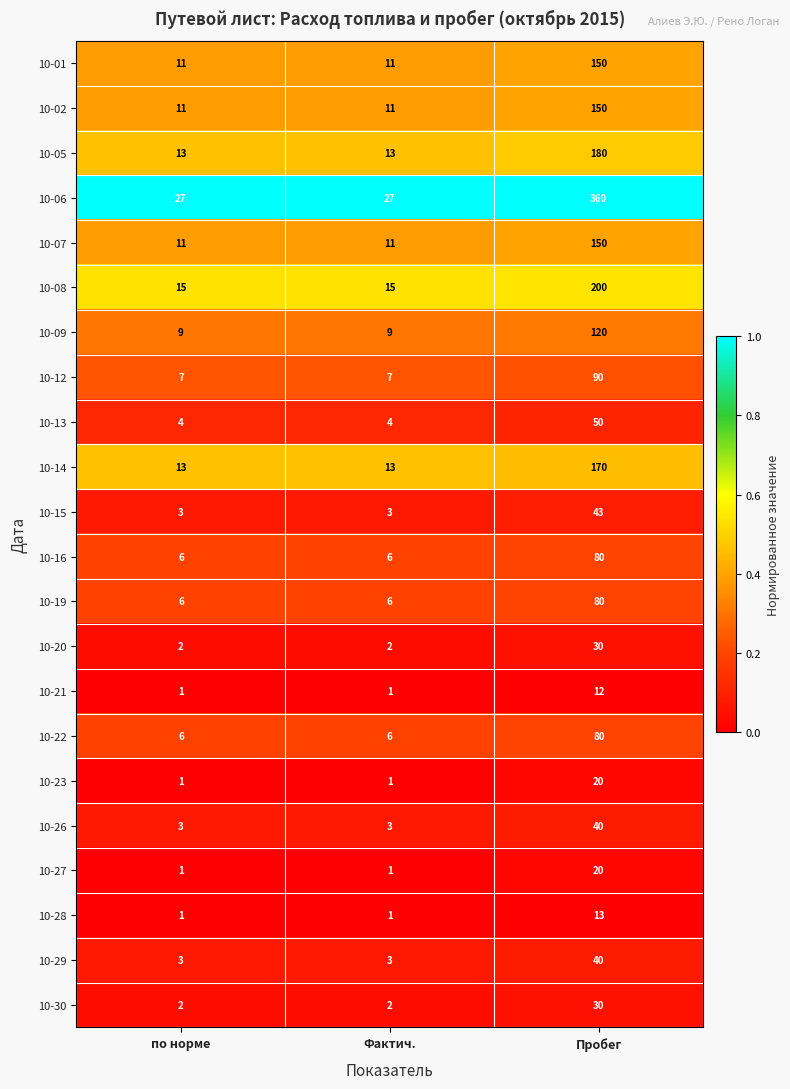

Count the number of data series in this chart.

22